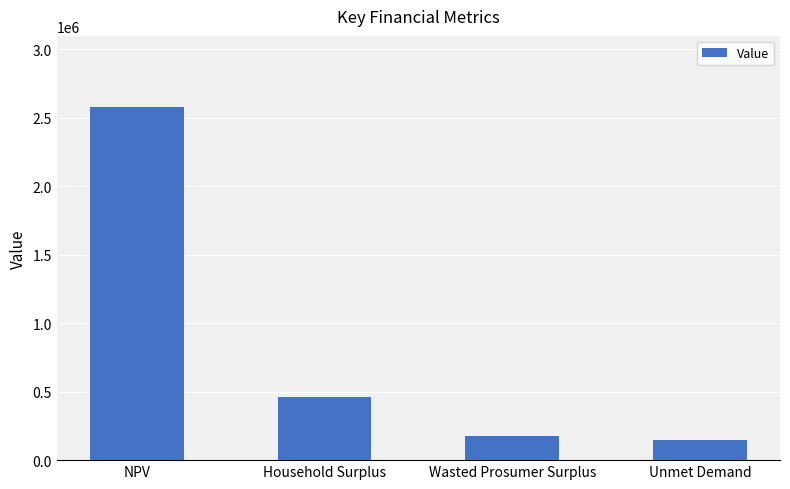

The chart shows a value of 2582001.8 at NPV. True or false?

True